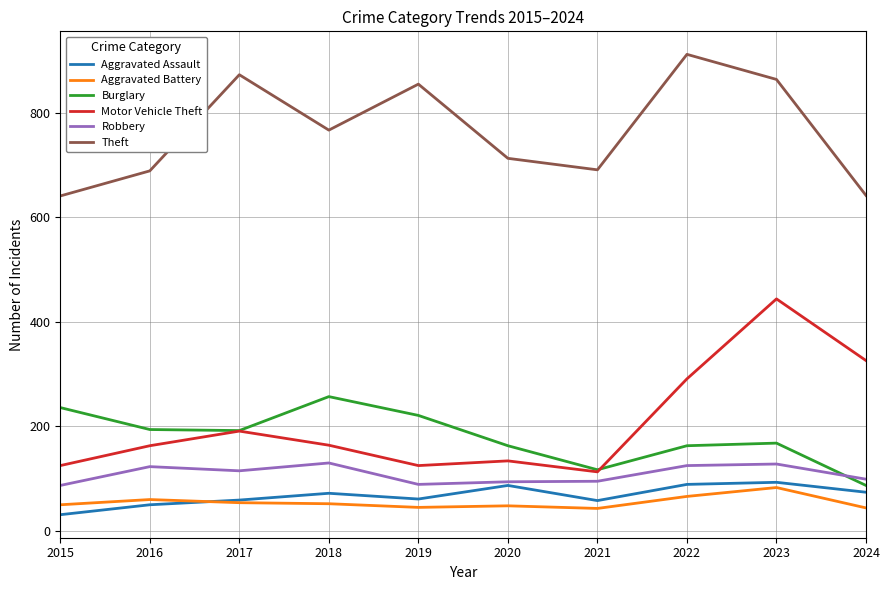

Which series has the largest range (max minus min)?

Motor Vehicle Theft